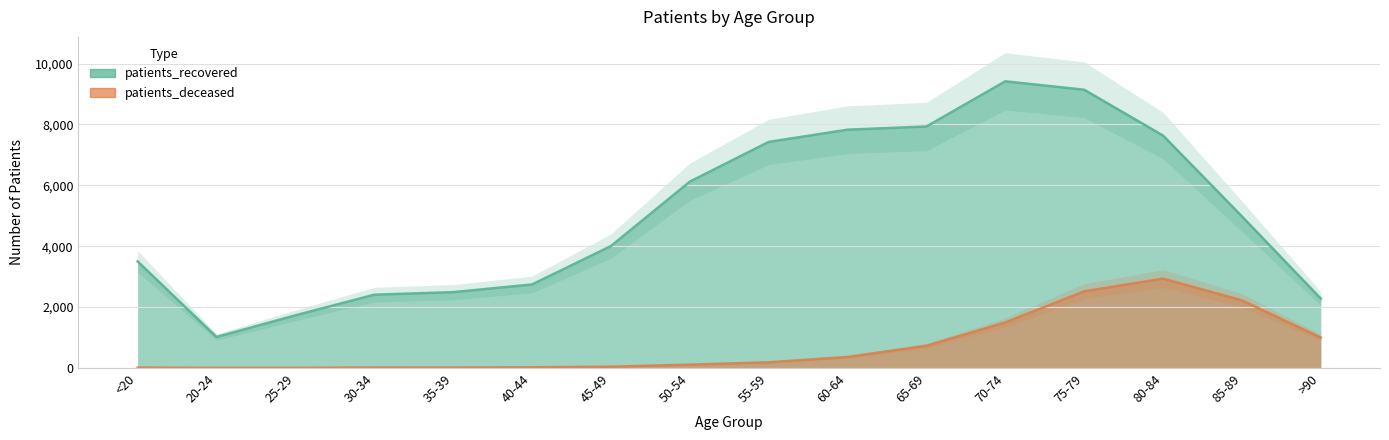

What is the maximum value for patients_recovered?

9418